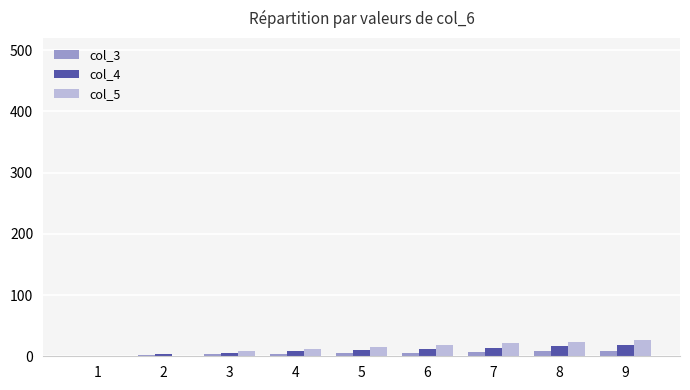

What is the maximum value shown in the chart?

27